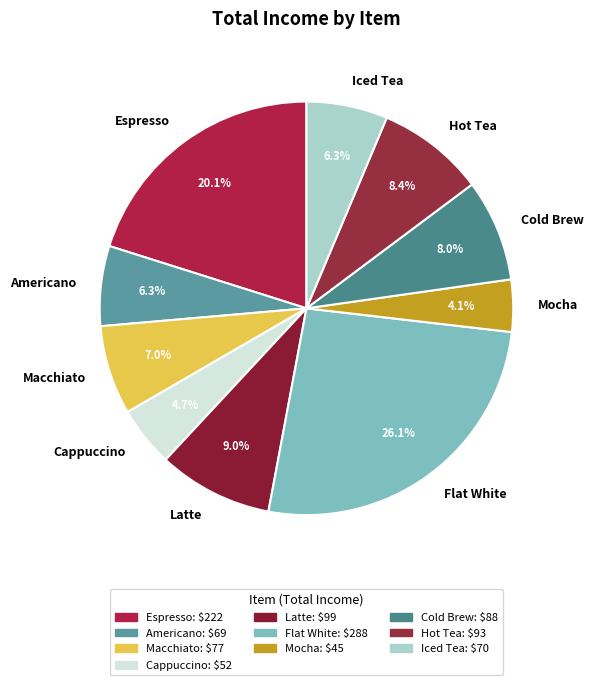

To the nearest percent, what is the average slice percentage?

10%